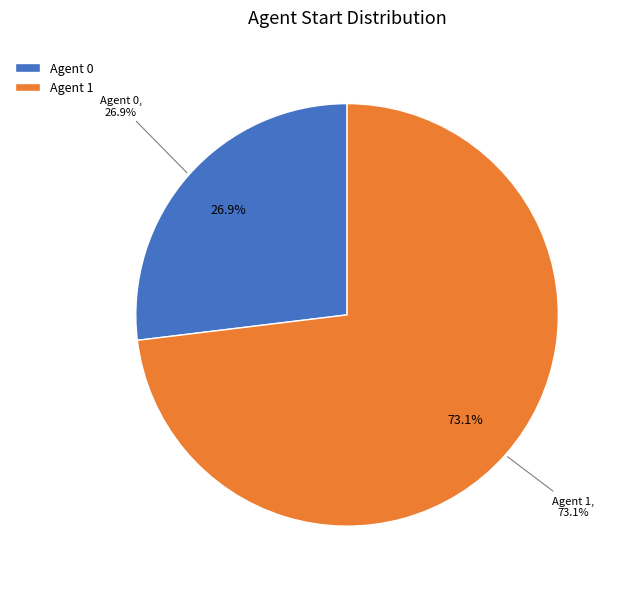

What percentage do 0 and 1 together represent?

100.0%